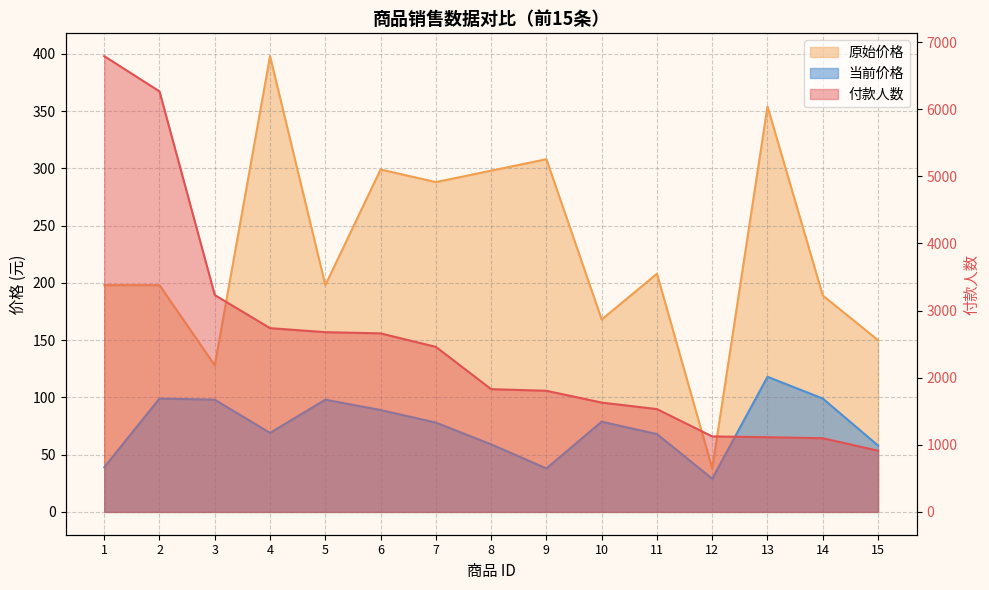

List the series in order of their peak value, highest first.

付款人数, 原始价格, 当前价格